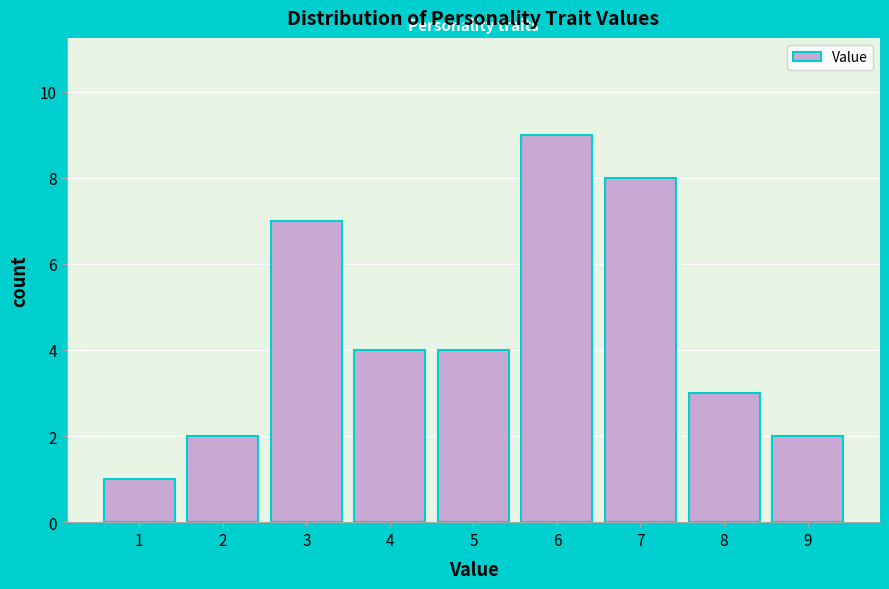

Reading left to right, list all the values displayed in this chart.

1=1	2=2	3=7	4=4	5=4	6=9	7=8	8=3	9=2